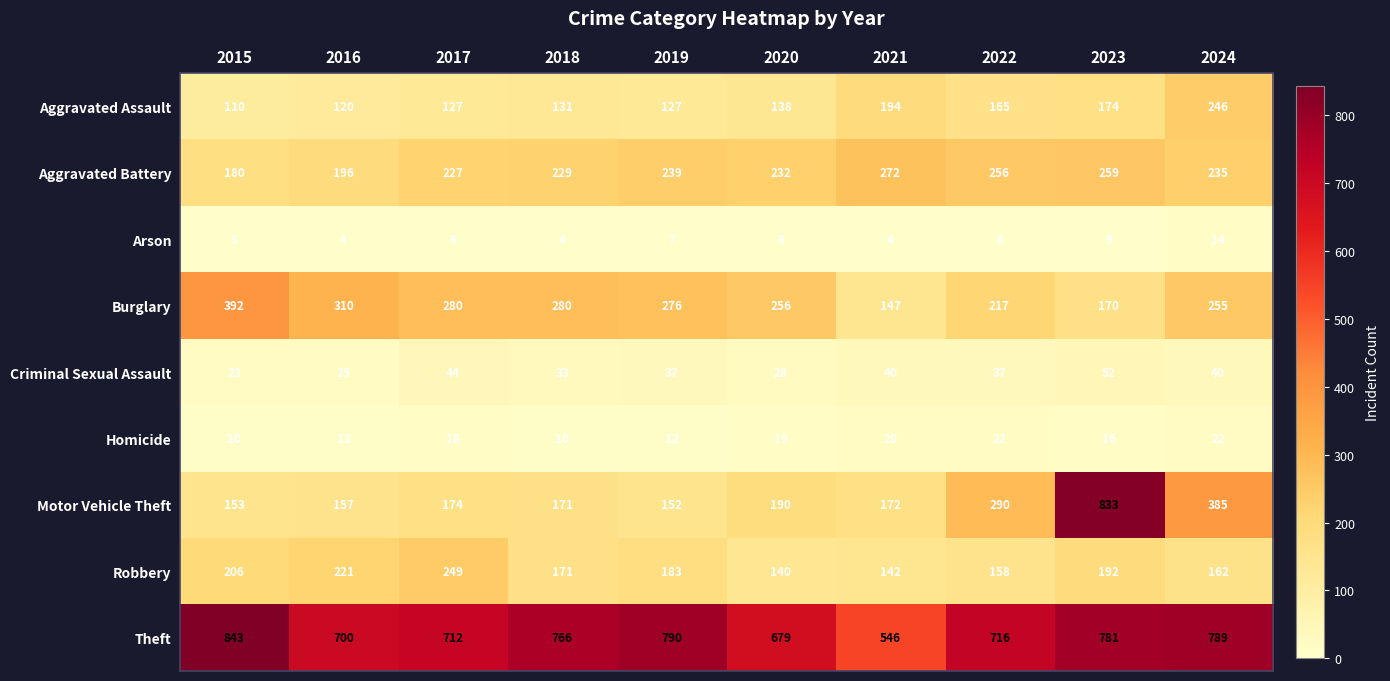

Count the number of categories in the chart.

10